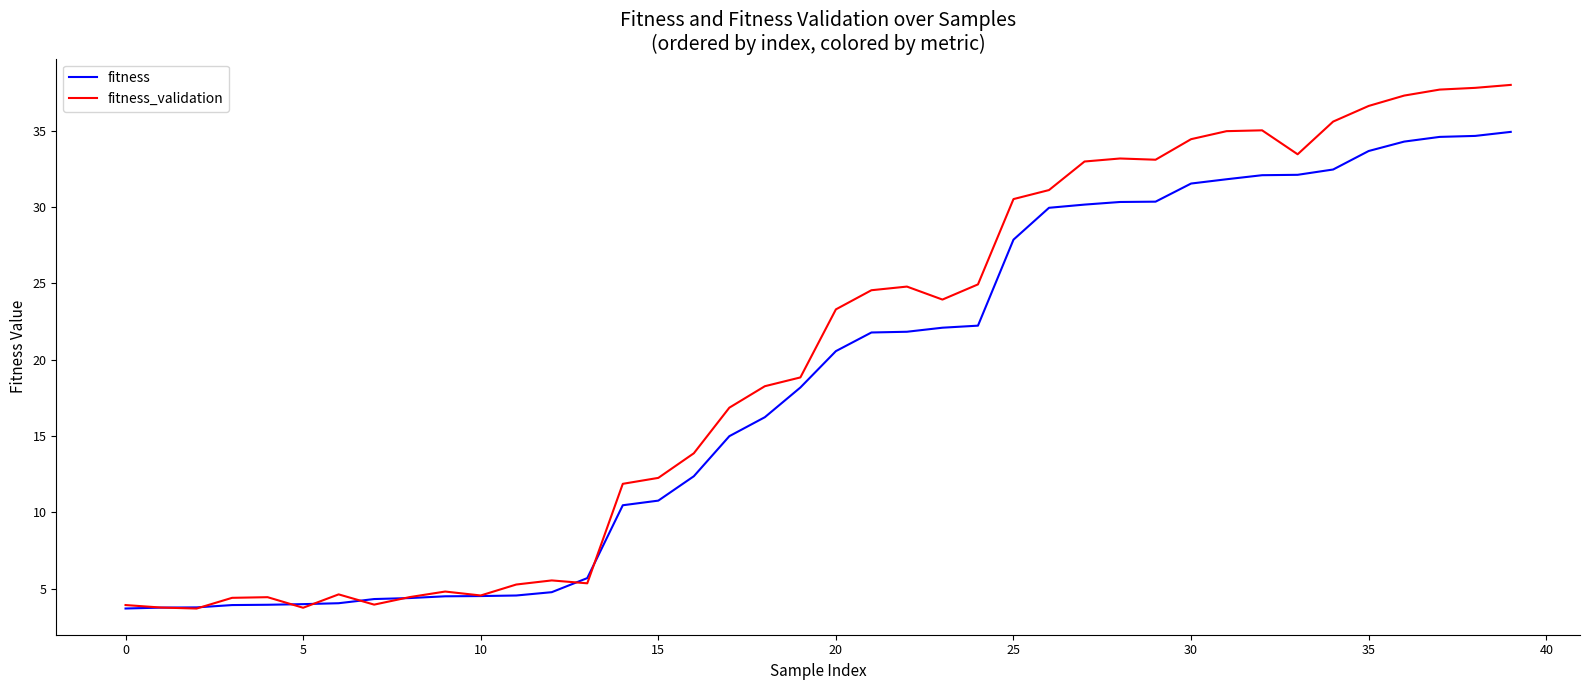

What is the lowest value of the fitness_validation series?

3.7